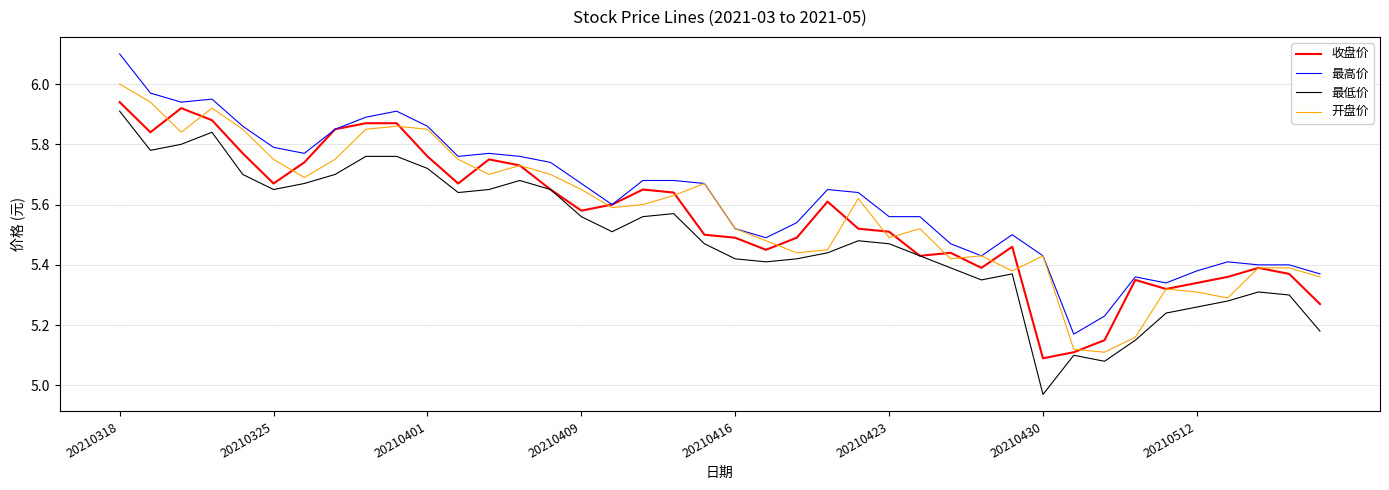

What is the greatest value displayed?

6.1